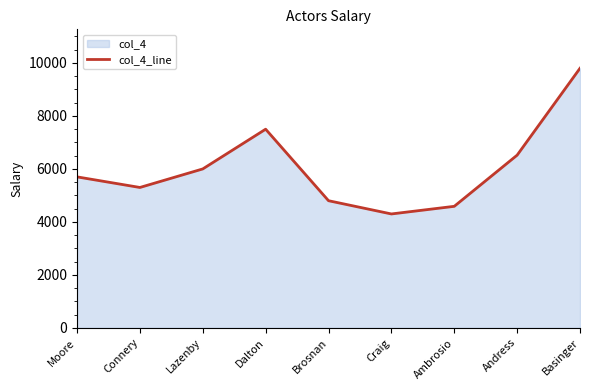

What is the sum of all values?

54508